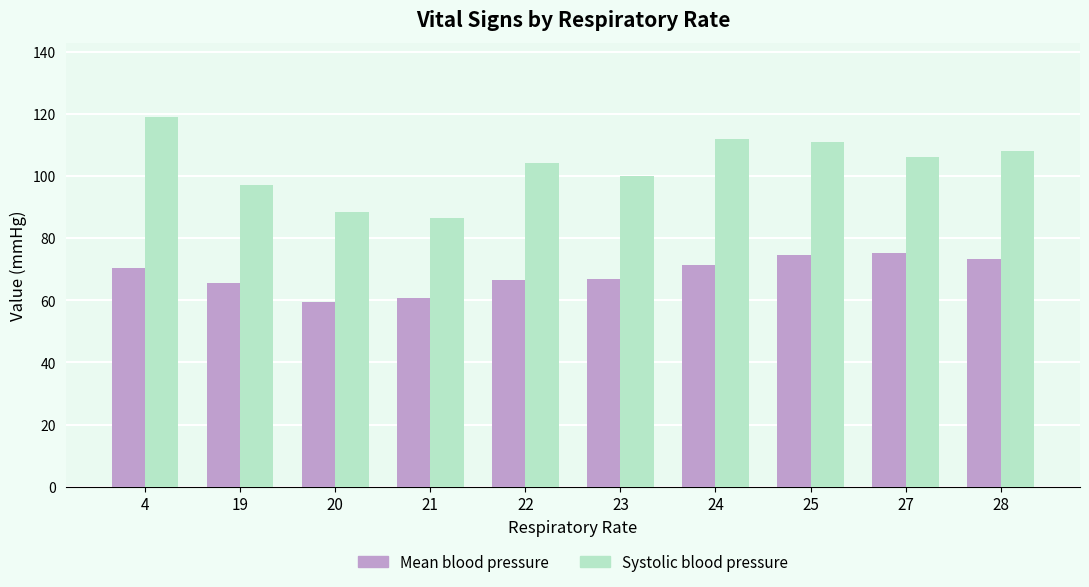

Are the bars horizontal?

No